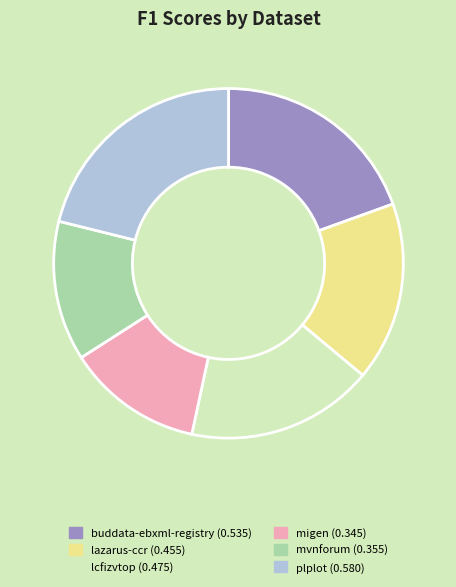

Which slice is the largest?

plplot (0.580)